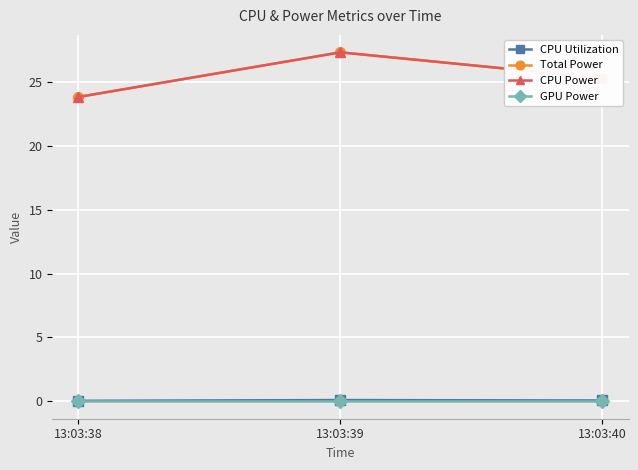

Does the chart have visible grid lines?

Yes